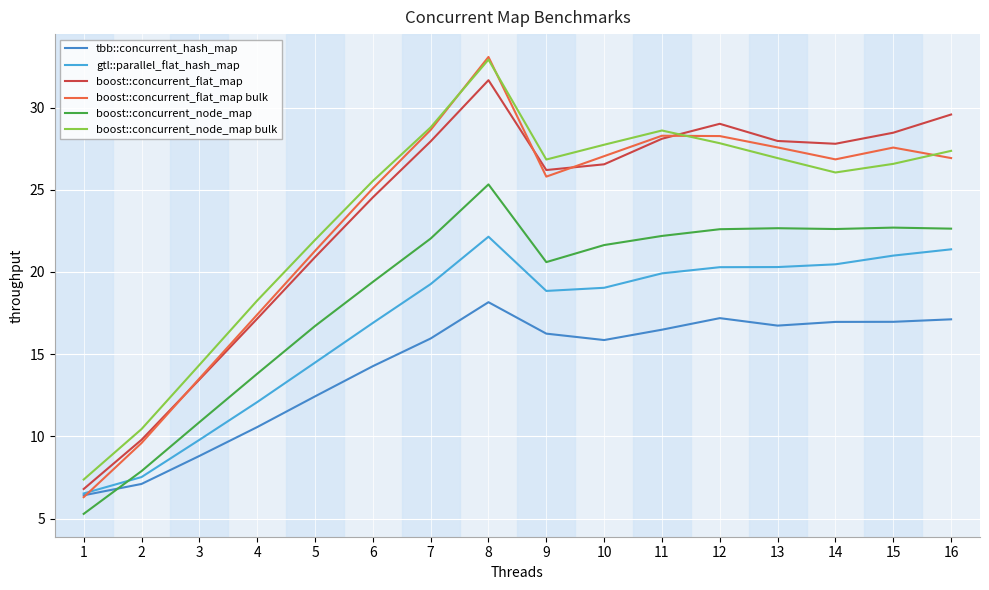

True or false: boost::concurrent_node_map bulk and gtl::parallel_flat_hash_map intersect in this chart.

False